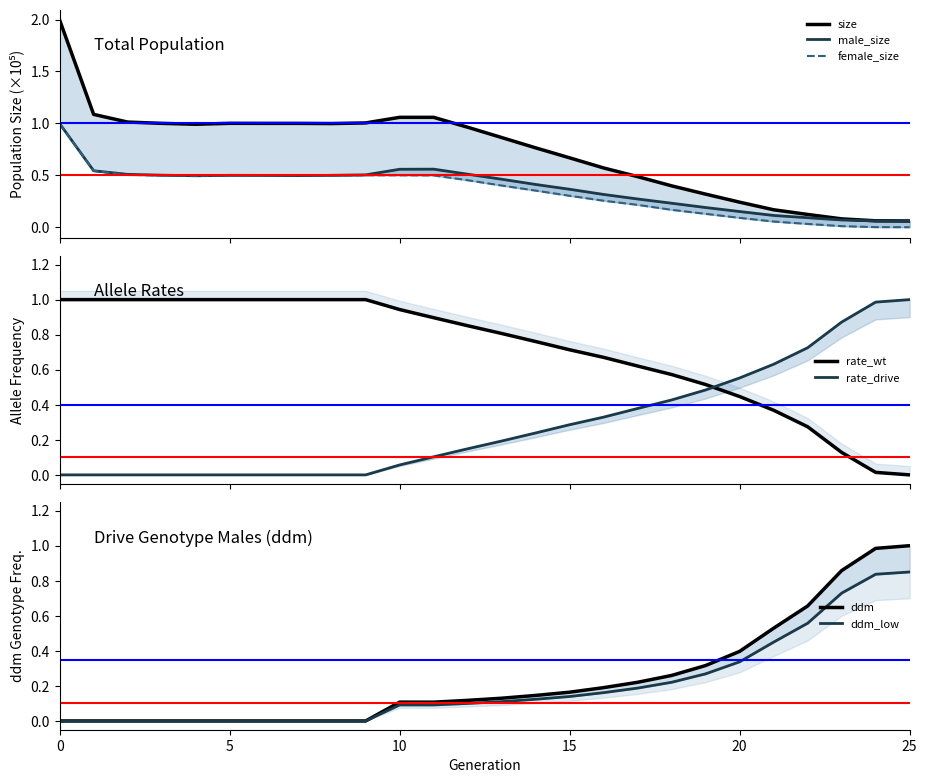

Between 9 and 16, which is larger?

9